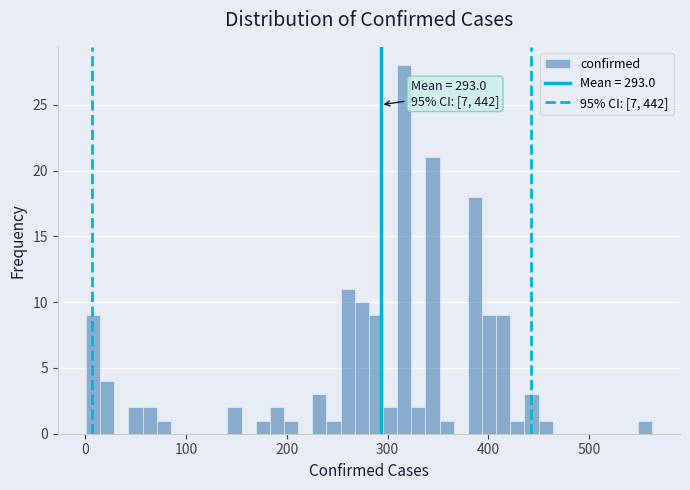

Around what value on the x-axis is the tallest bar? Give the approximate position of its centre, as read against the axis.

320